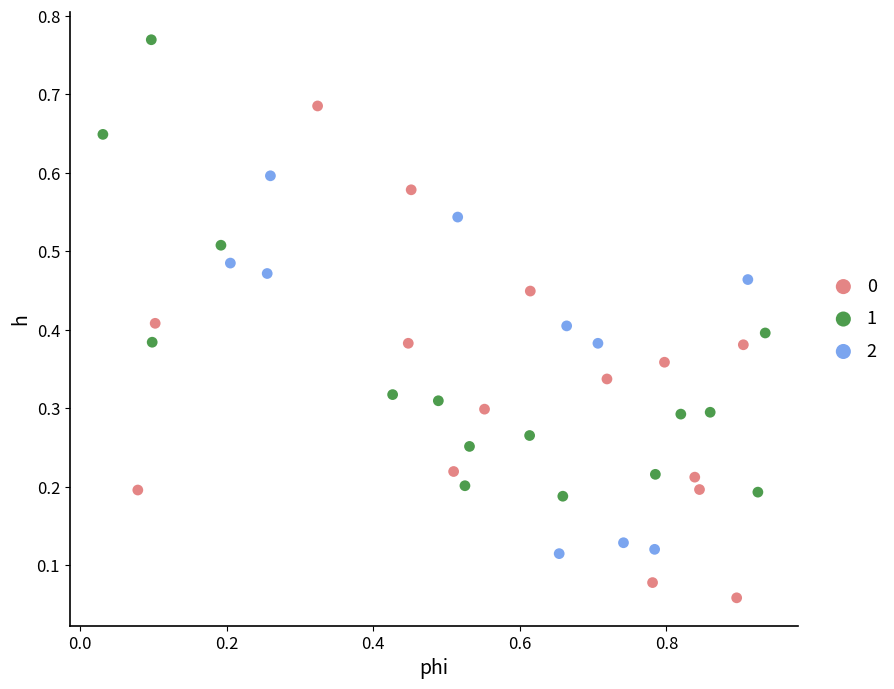

Which series has the widest spread of Y values?

0